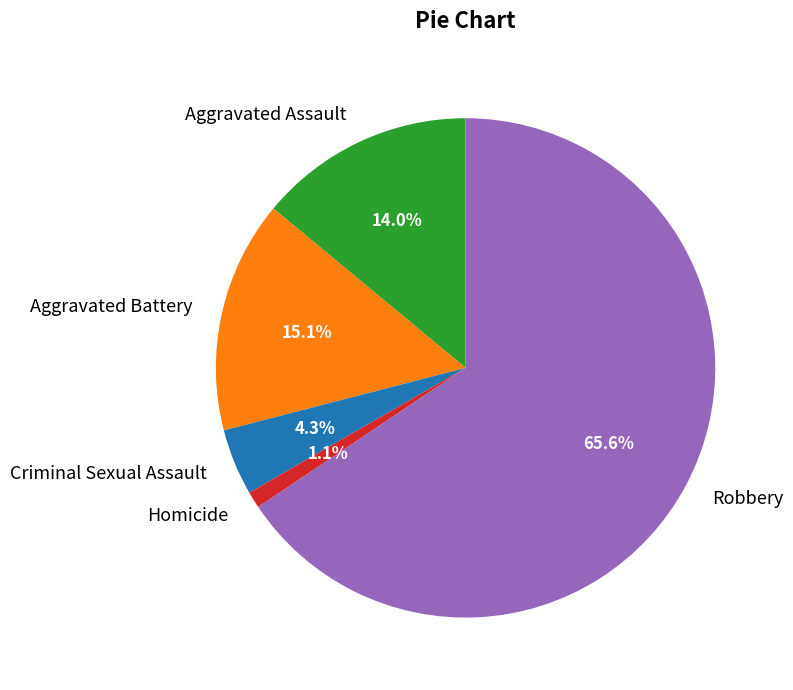

Between Aggravated Assault and Aggravated Battery, which is larger?

Aggravated Battery